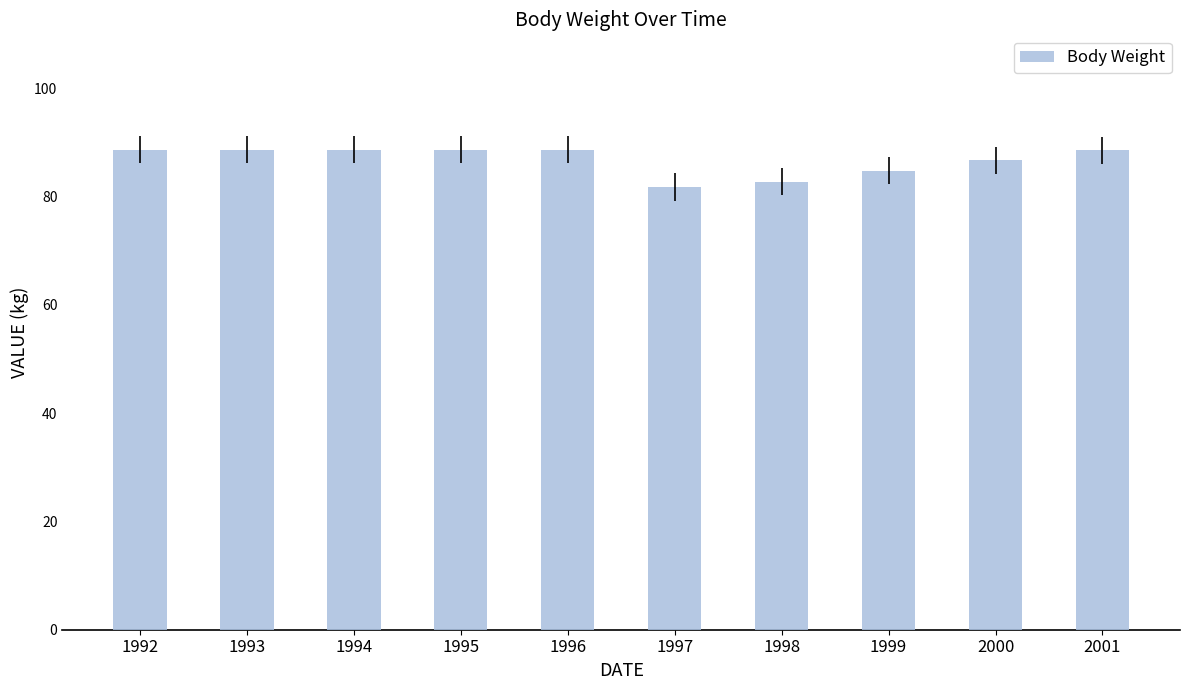

What is the change in value from 1994 to 1999?

-3.9